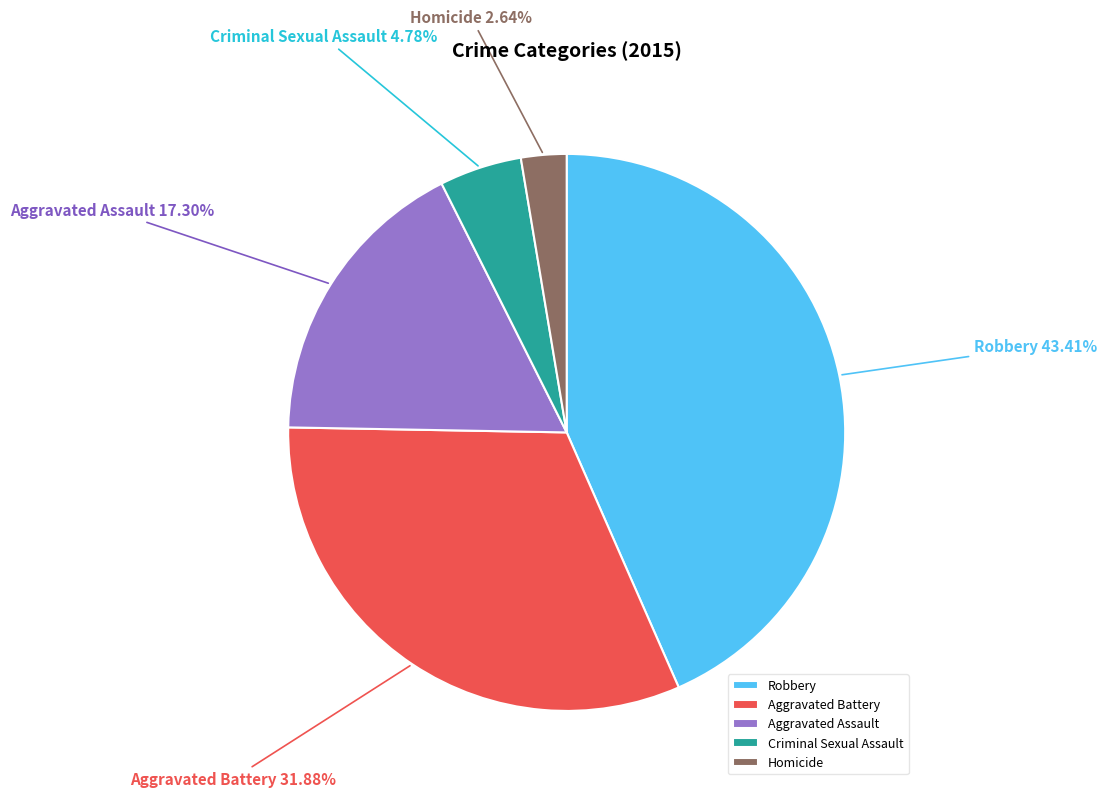

What portion of the pie excludes Criminal Sexual Assault?

95.2%